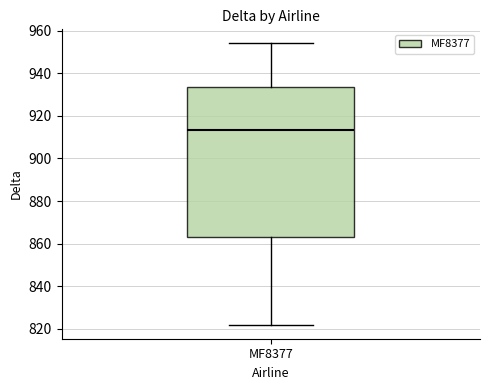

Where is the lower edge of the box for MF8377 on the y-axis? The values are not printed on the chart, so give them approximately, as read against the axis.

864